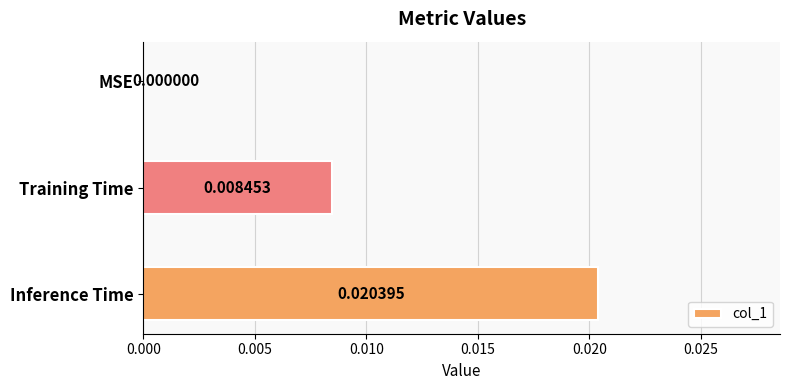

At which category does the chart reach its peak across all series?

Inference Time